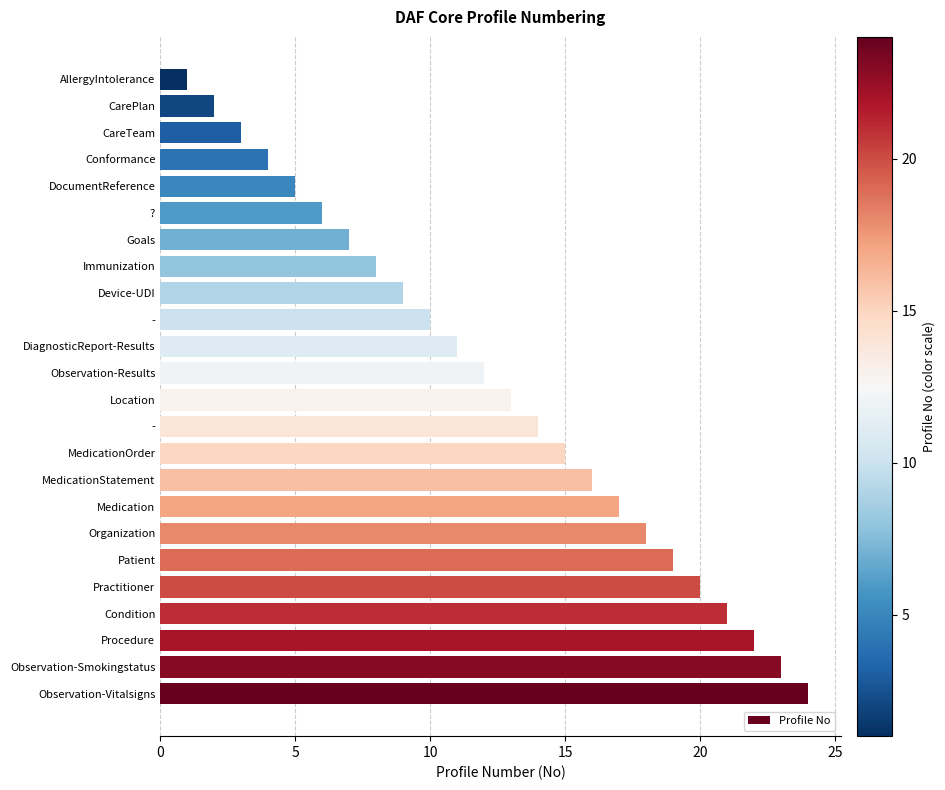

How many data points does each series have?

24